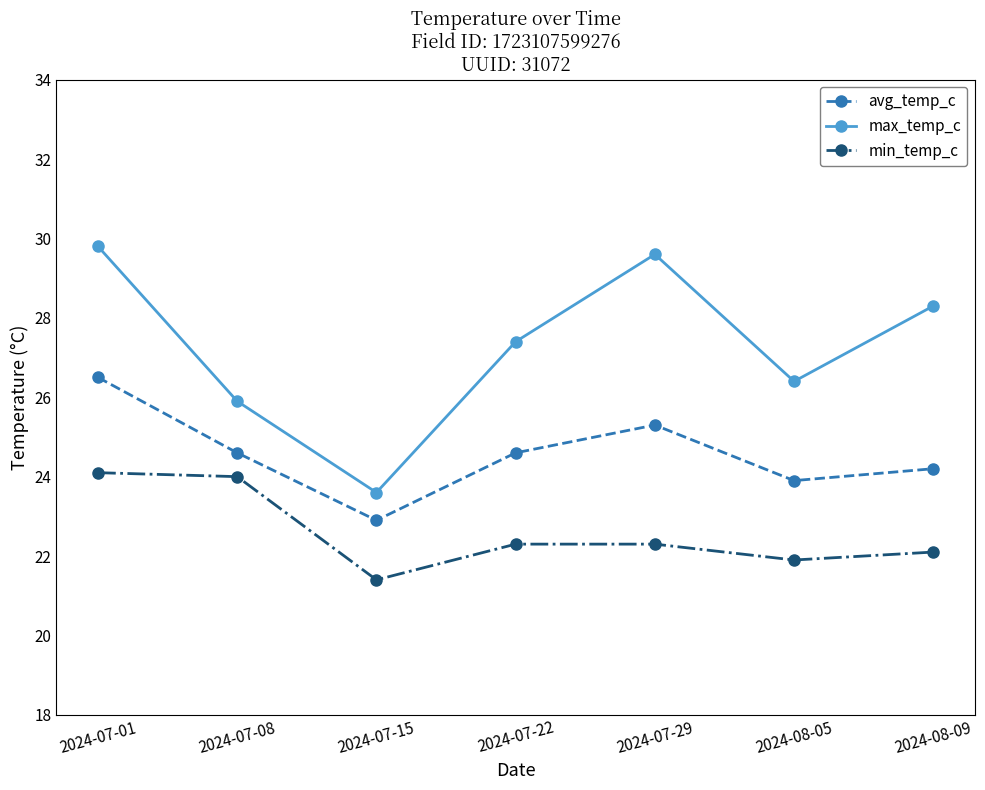

At how many categories does at least one series exceed 24?

6